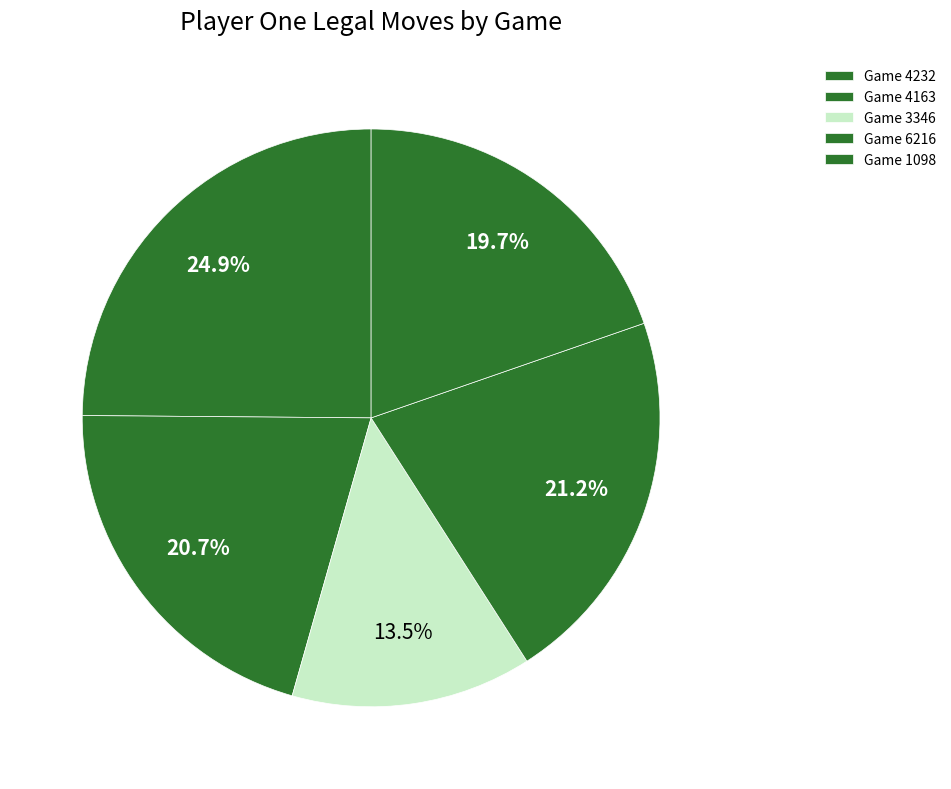

What is the largest slice in the pie chart?

1714562683-4232